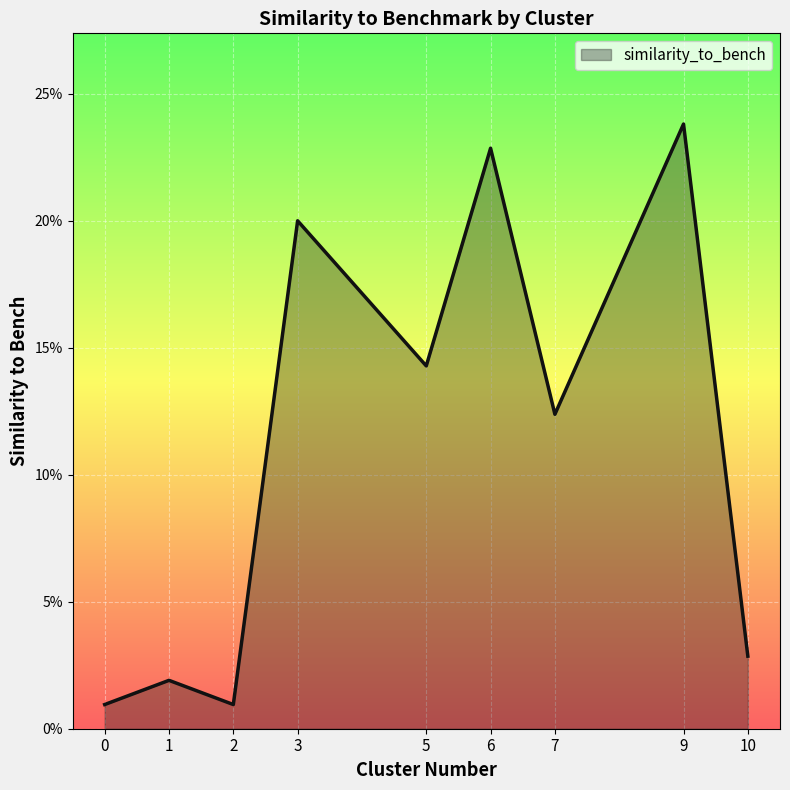

Does the chart display data point markers on the line(s)?

No